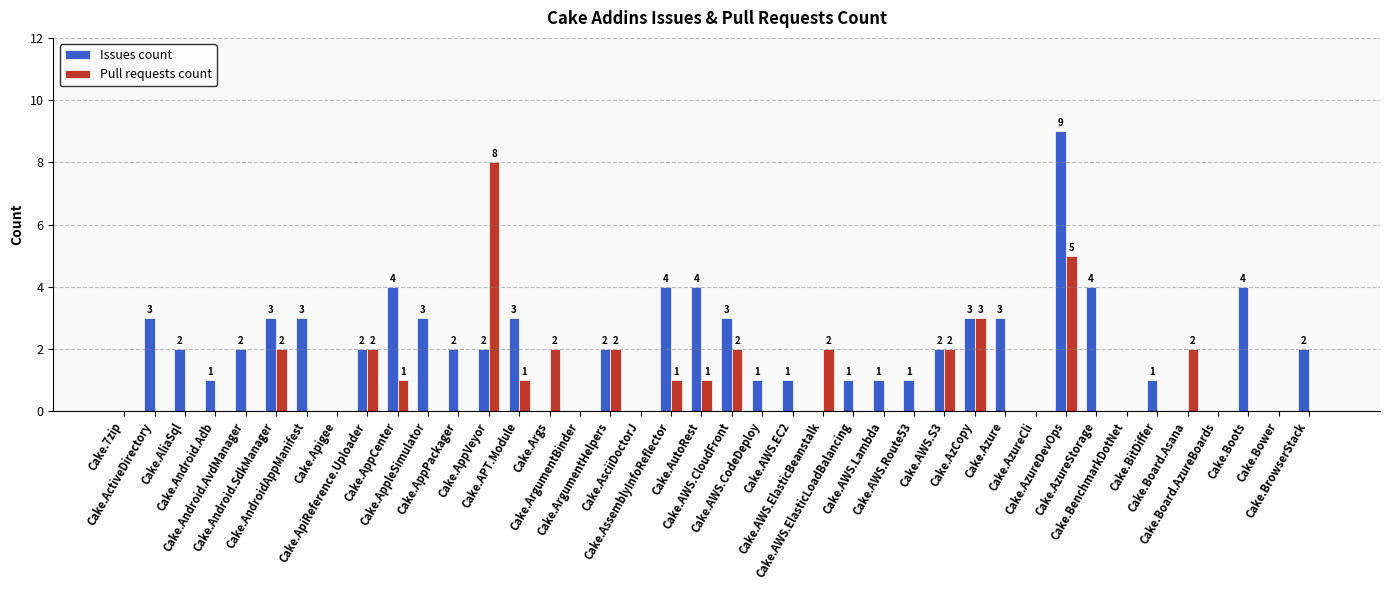

Which series has the widest spread of values?

Issues count